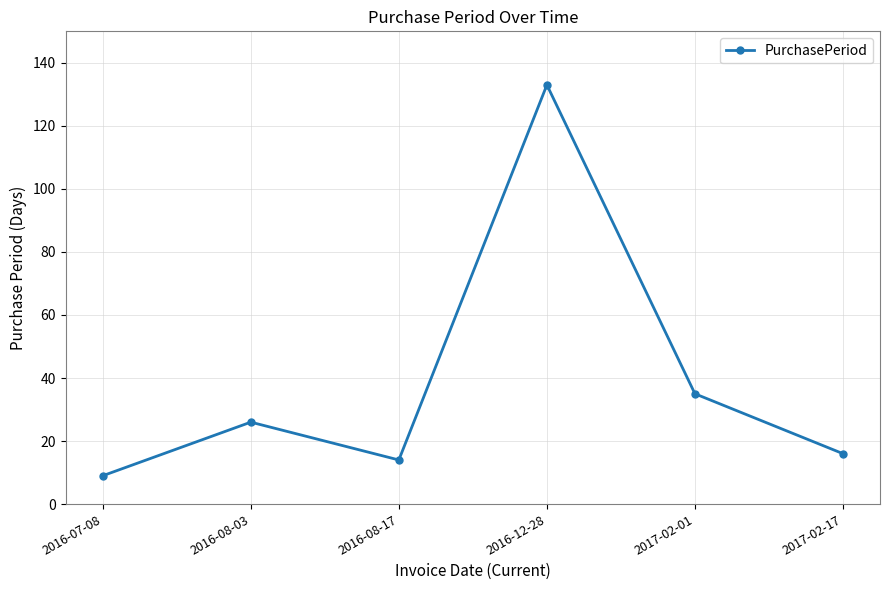

What is the greatest value displayed?

133